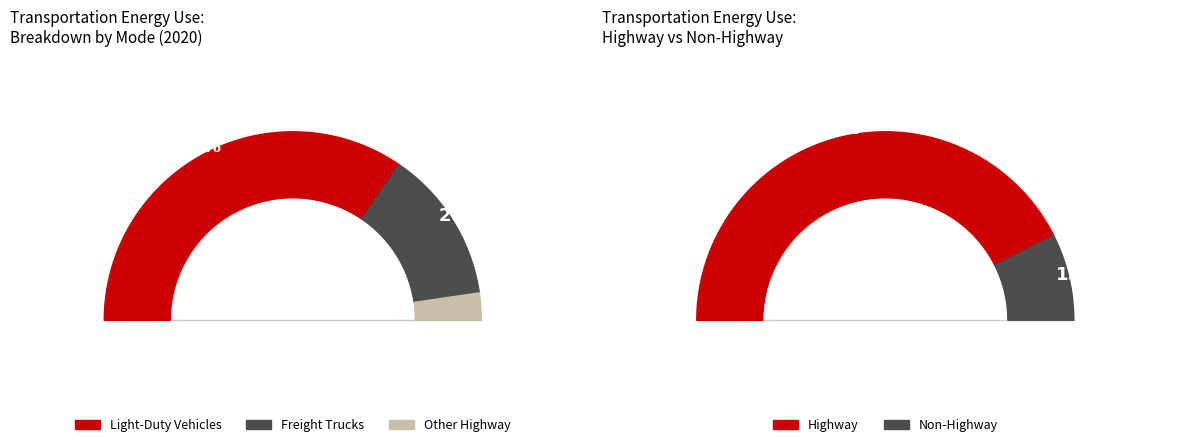

Does Freight Trucks represent more than half of the total?

No